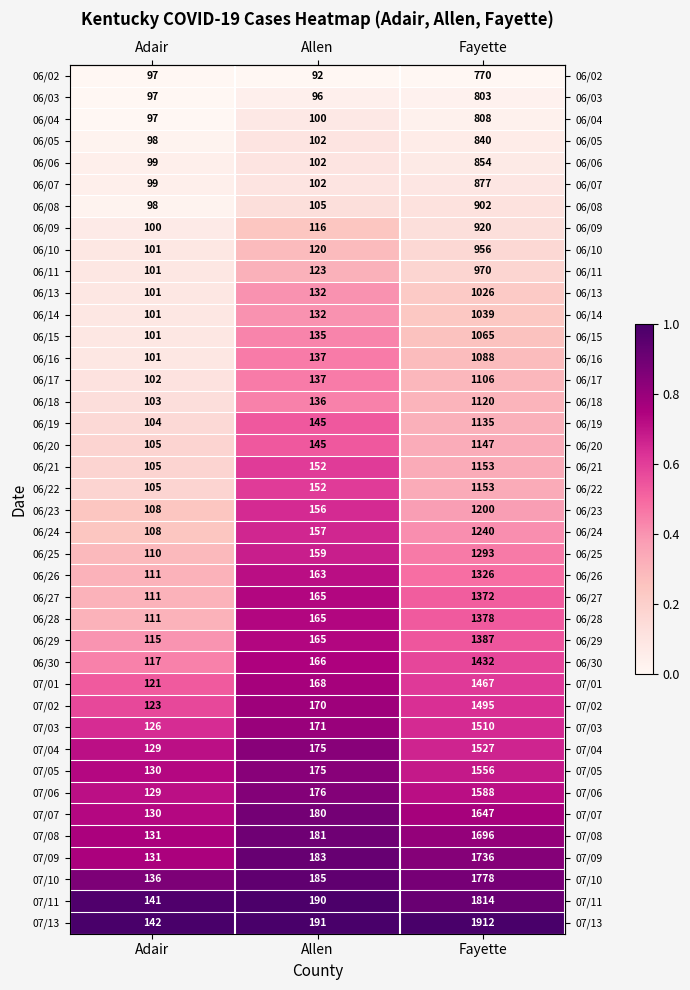

What is the lowest value of the 07/13 series?

142